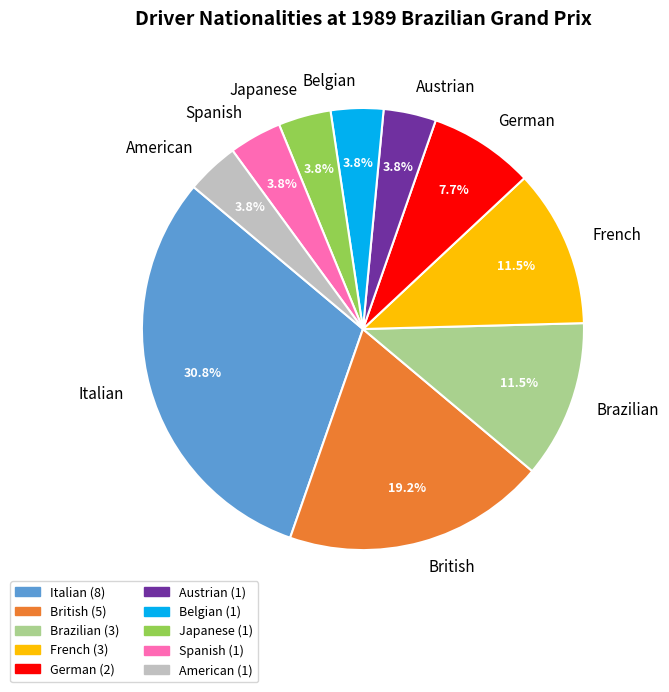

Does any single category account for the majority?

No